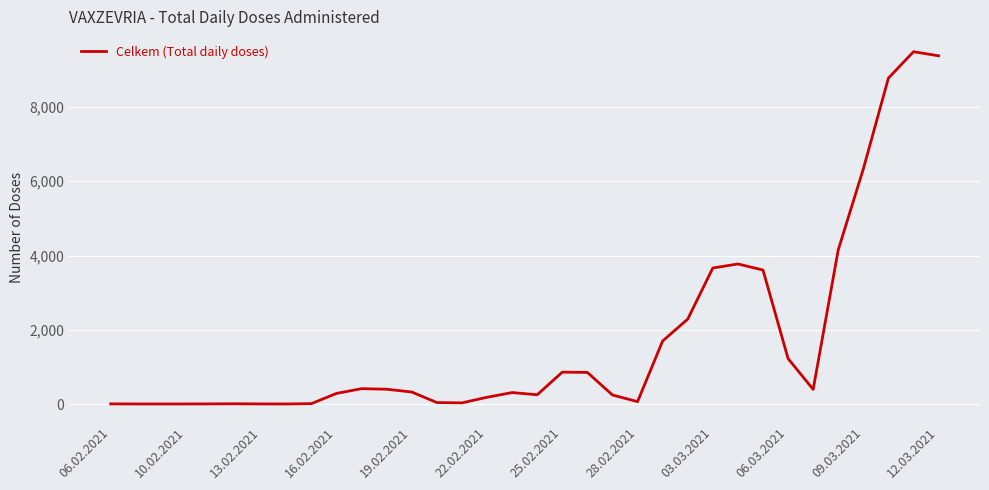

How many lines are shown in the chart?

1